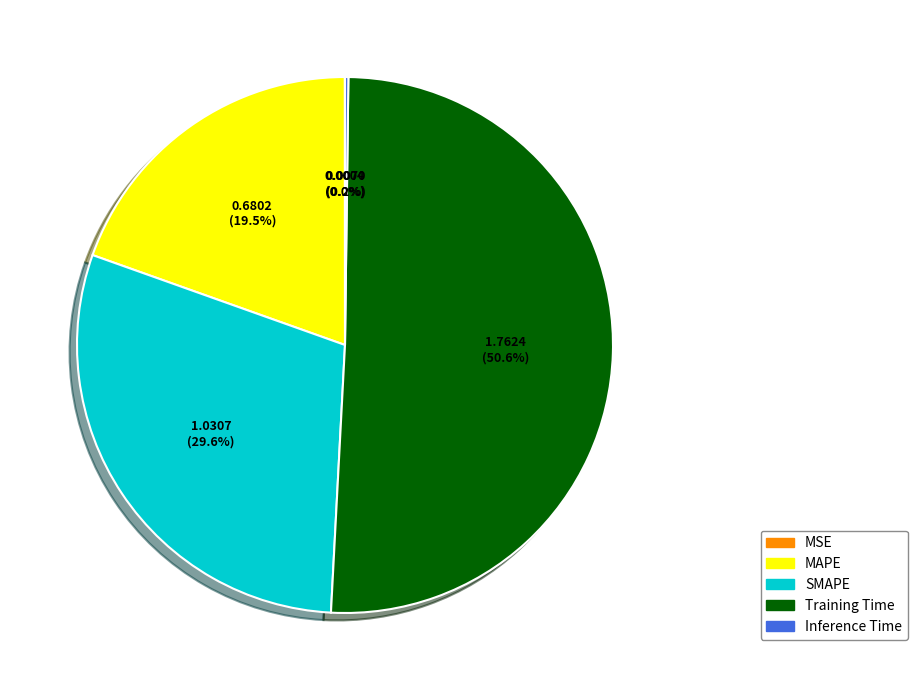

What is the ratio of the value at Training Time to the value at SMAPE?

1.7